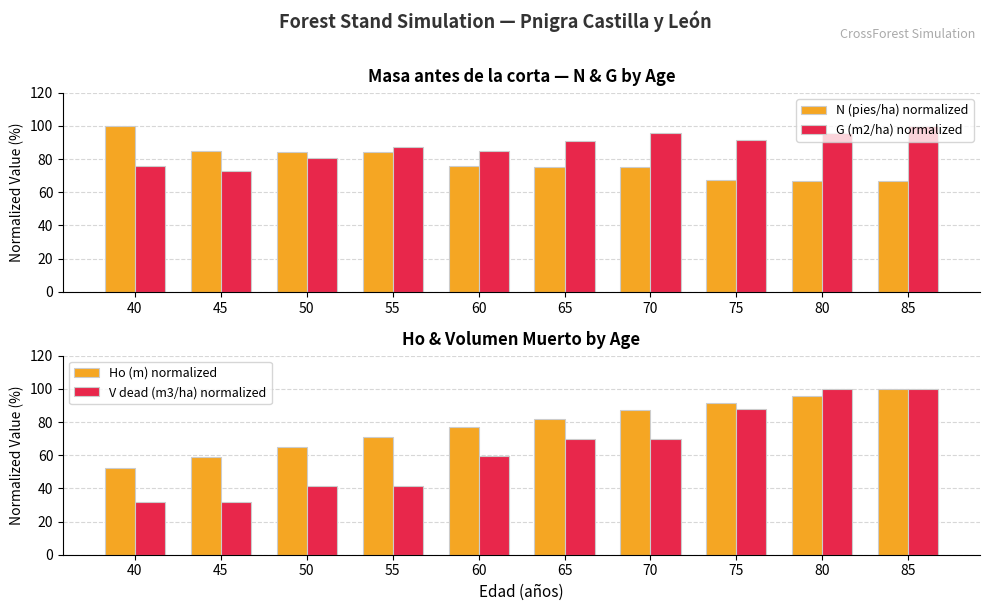

Between 85 and 65, which is larger?

65